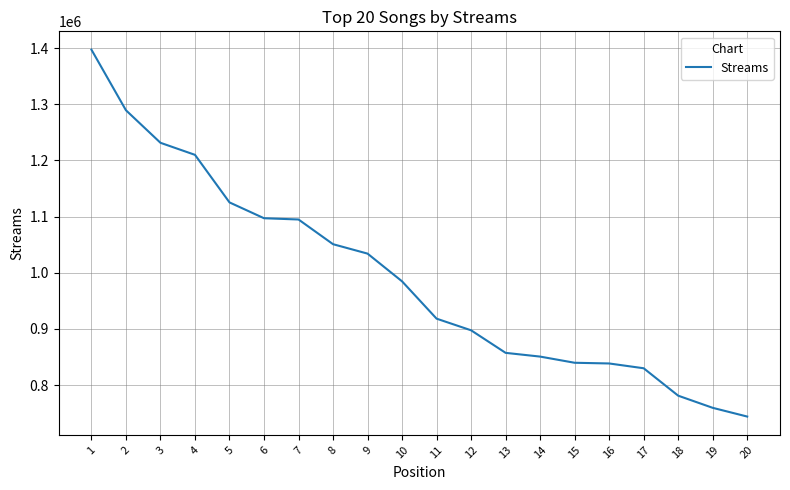

What is the difference between the maximum and minimum values?

653122